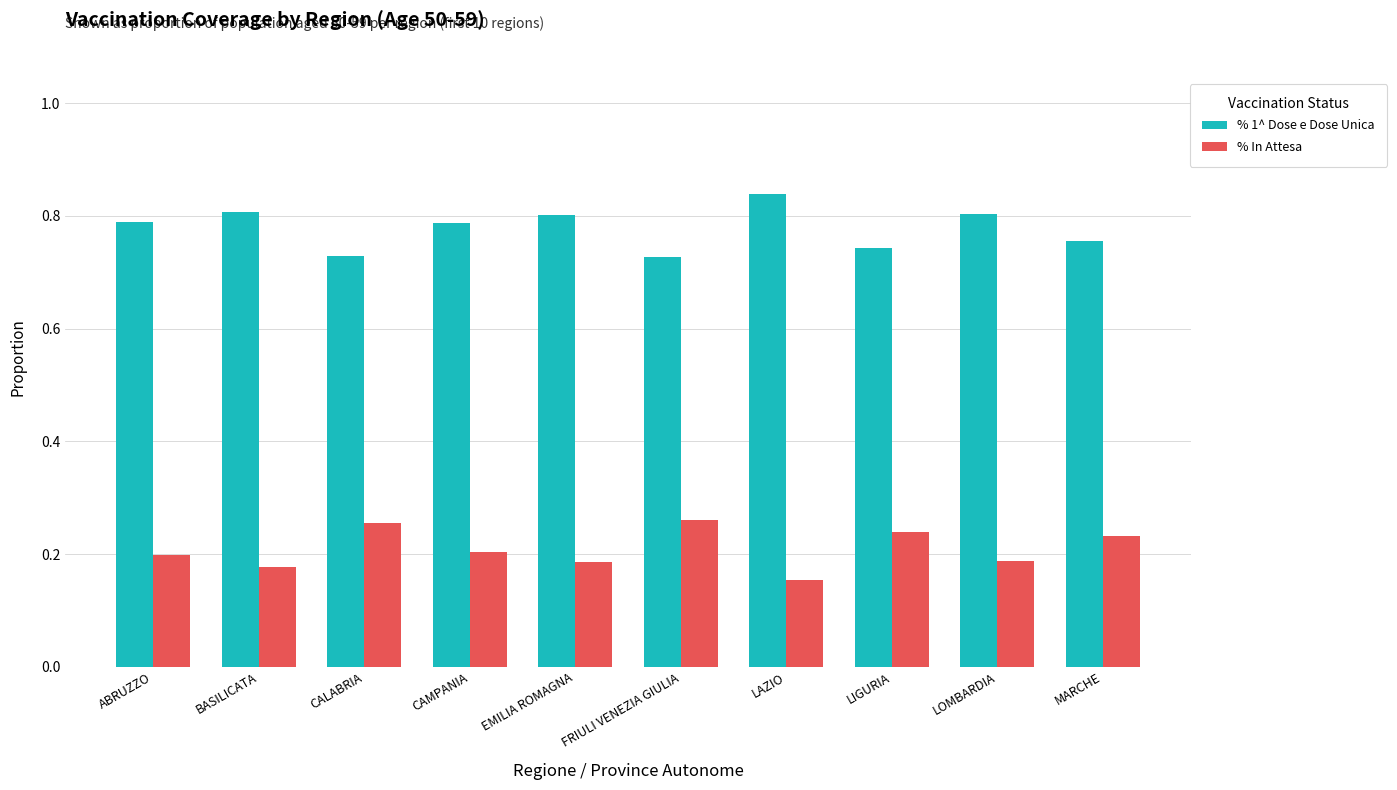

Count the % In Attesa values in the range 0 to 1.

10